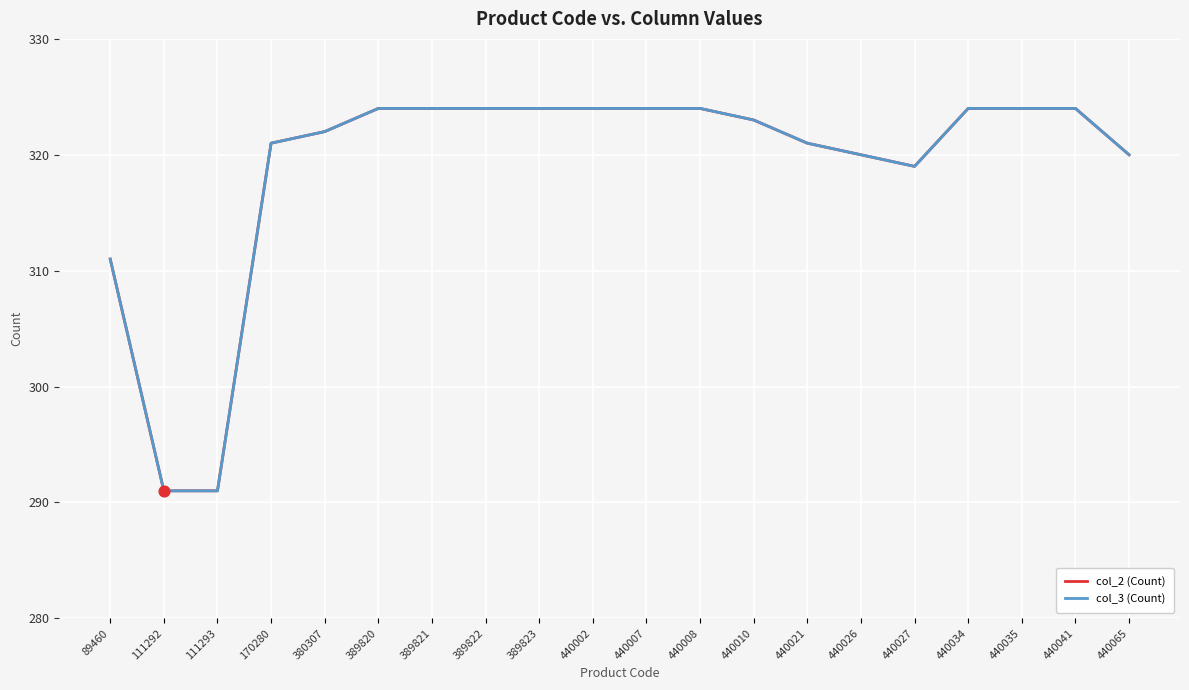

At how many categories does at least one series exceed 293?

18